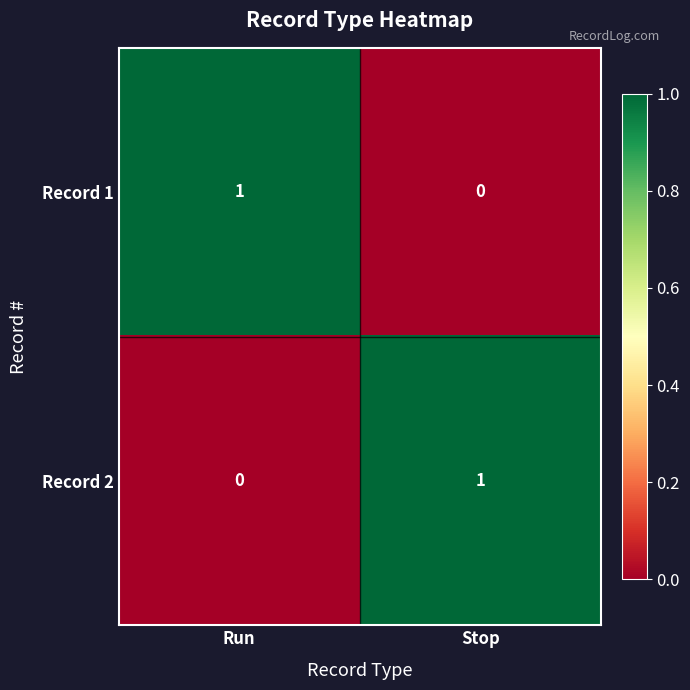

Which category has the highest value in the Record 1 series?

Run